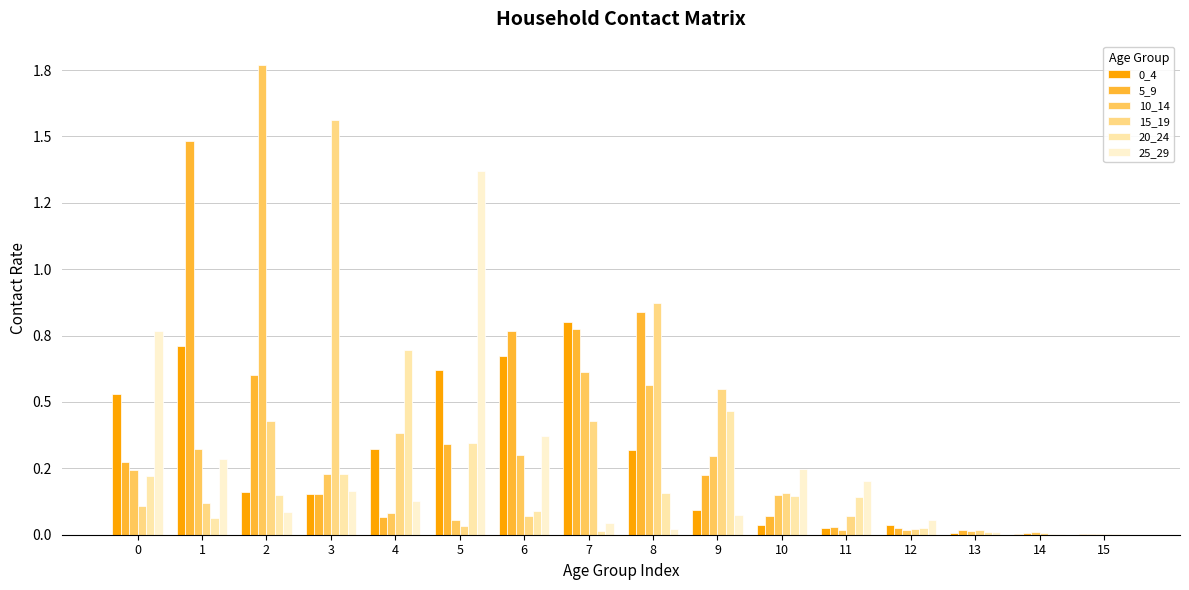

Is the value of 15_19 at 15 greater than the value of 5_9 at 14?

No